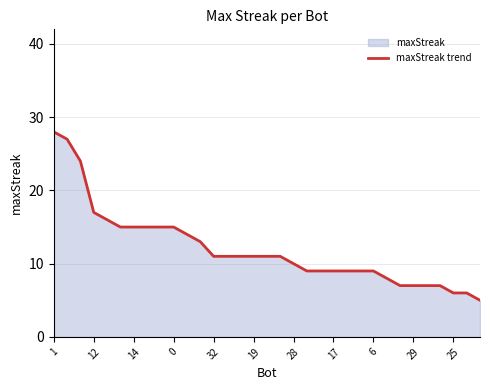

What is the difference between the maximum and minimum values?

23